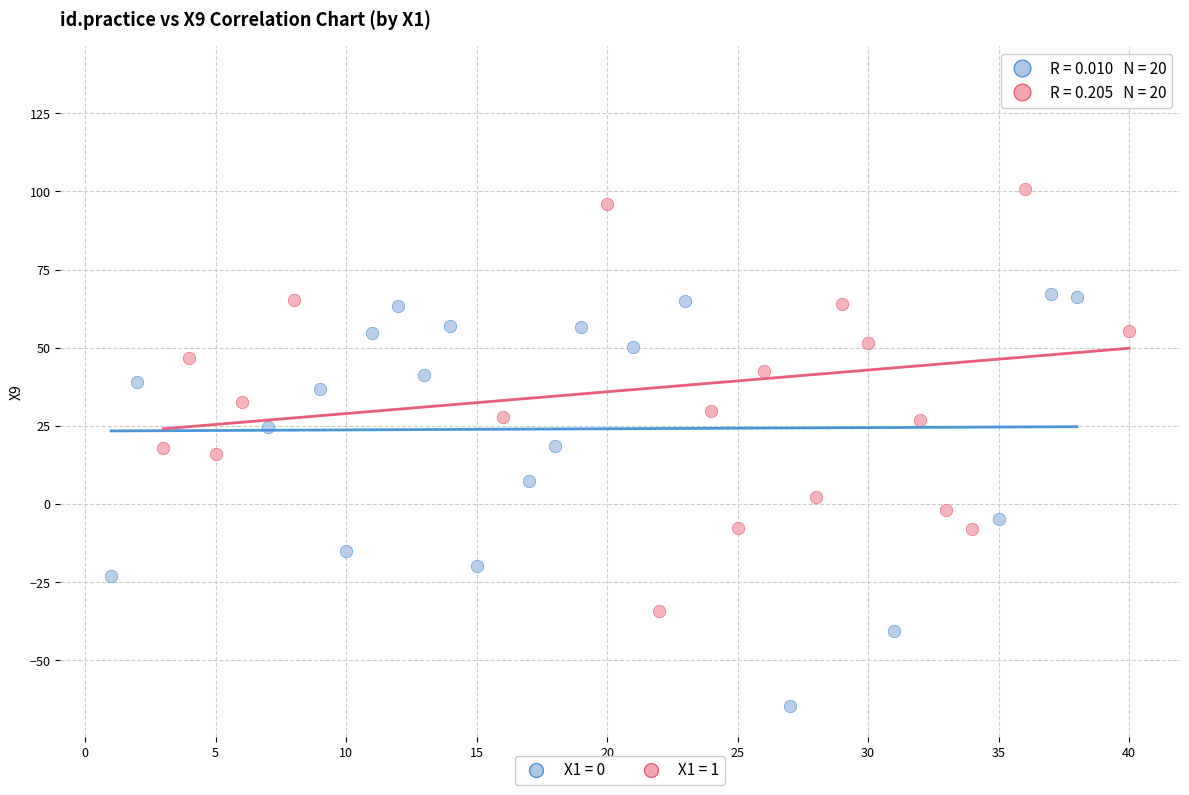

Which series reaches the maximum Y coordinate?

X1 = 1